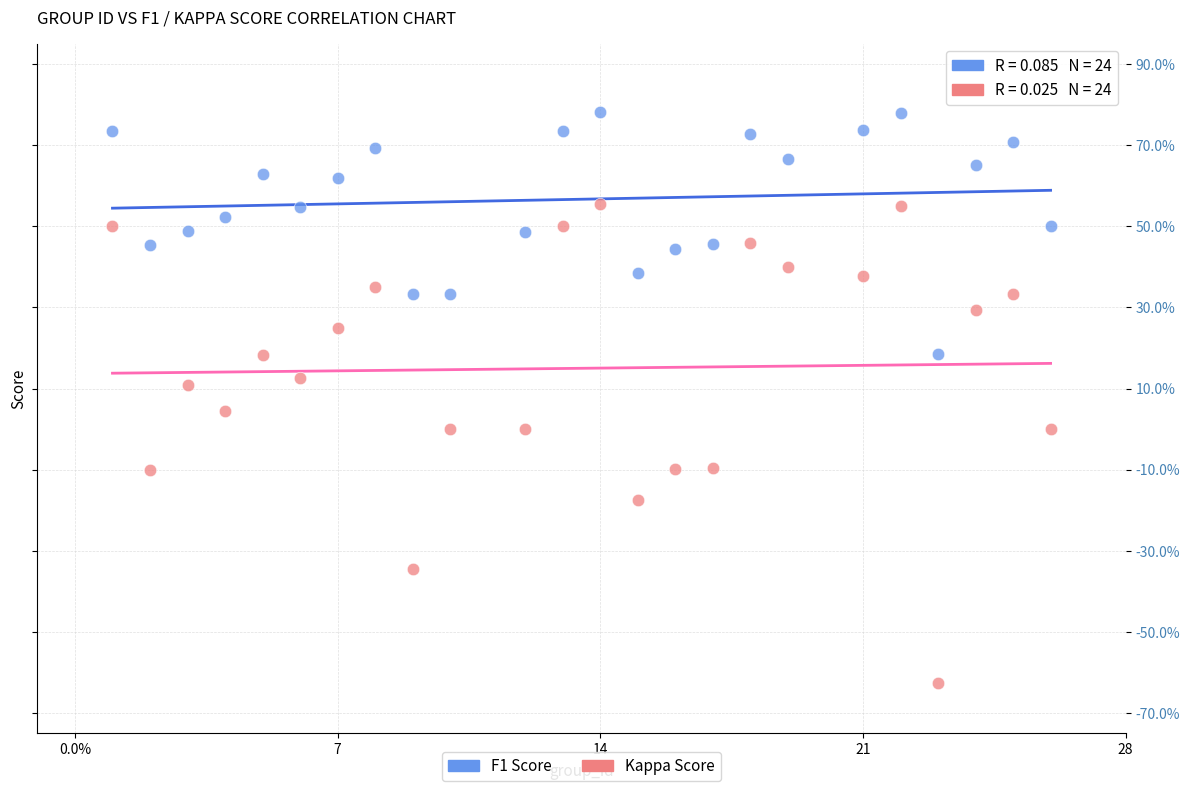

What are all the series names shown in the legend?

F1 Score, Kappa Score